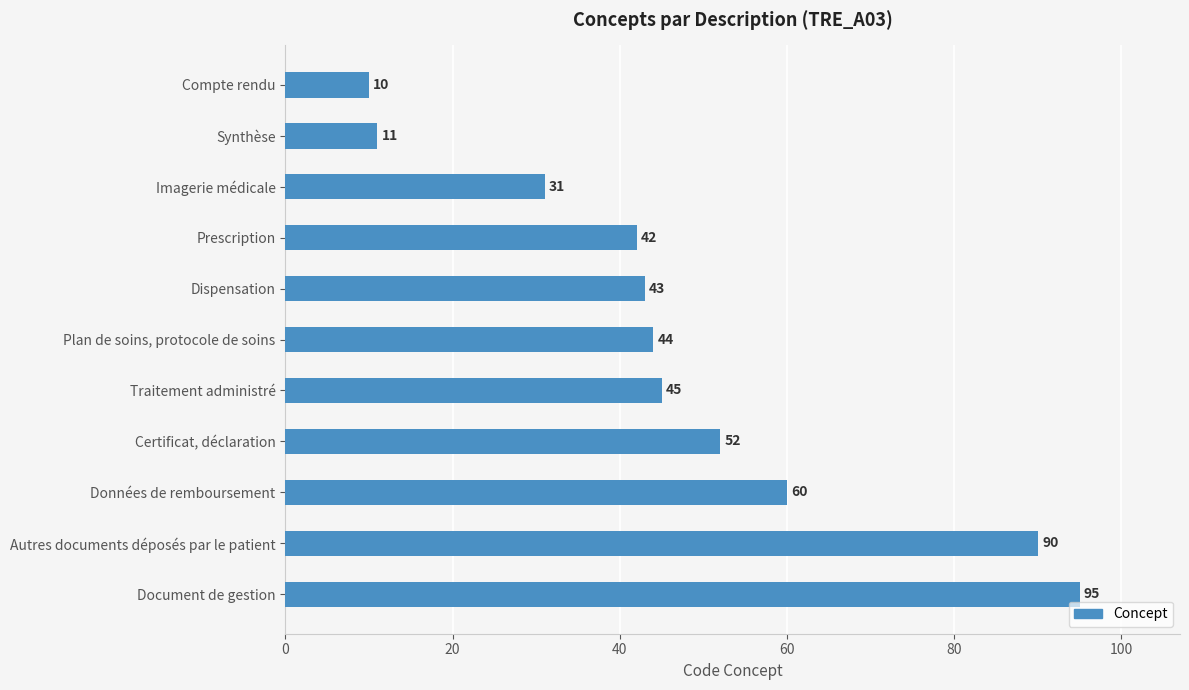

Reading bottom to top, what are all the values shown in this chart?

Document de gestion=95	Autres documents déposés par le patient=90	Données de remboursement=60	Certificat, déclaration=52	Traitement administré=45	Plan de soins, protocole de soins=44	Dispensation=43	Prescription=42	Imagerie médicale=31	Synthèse=11	Compte rendu=10